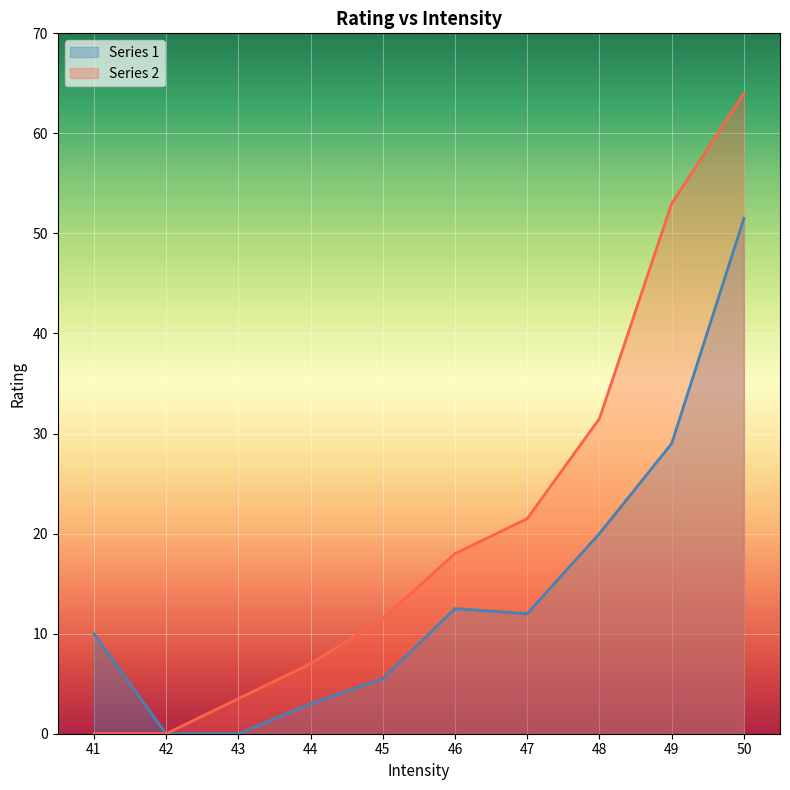

Where is the first local maximum for Series 2?

50